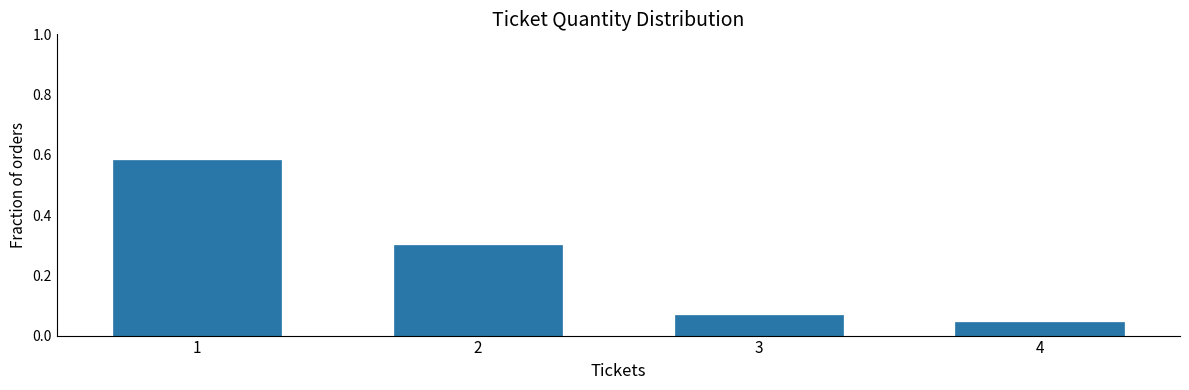

Is it true that the value at 1 is 1.0?

False